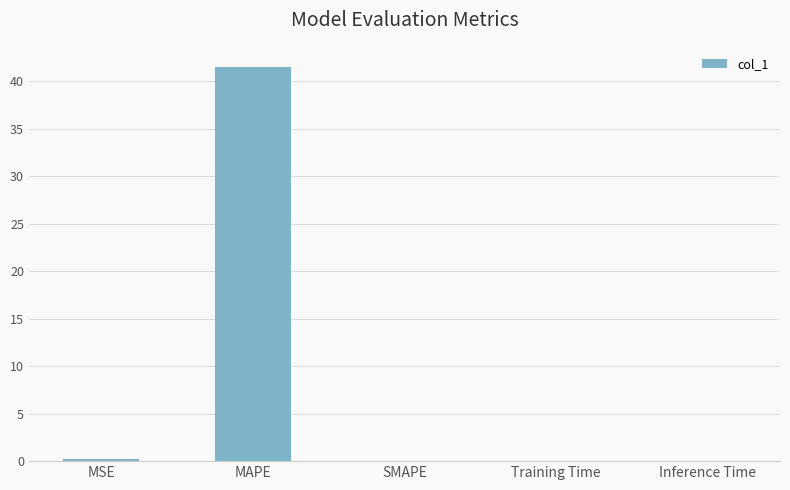

True or false: the data shows 0.0 at Training Time.

True